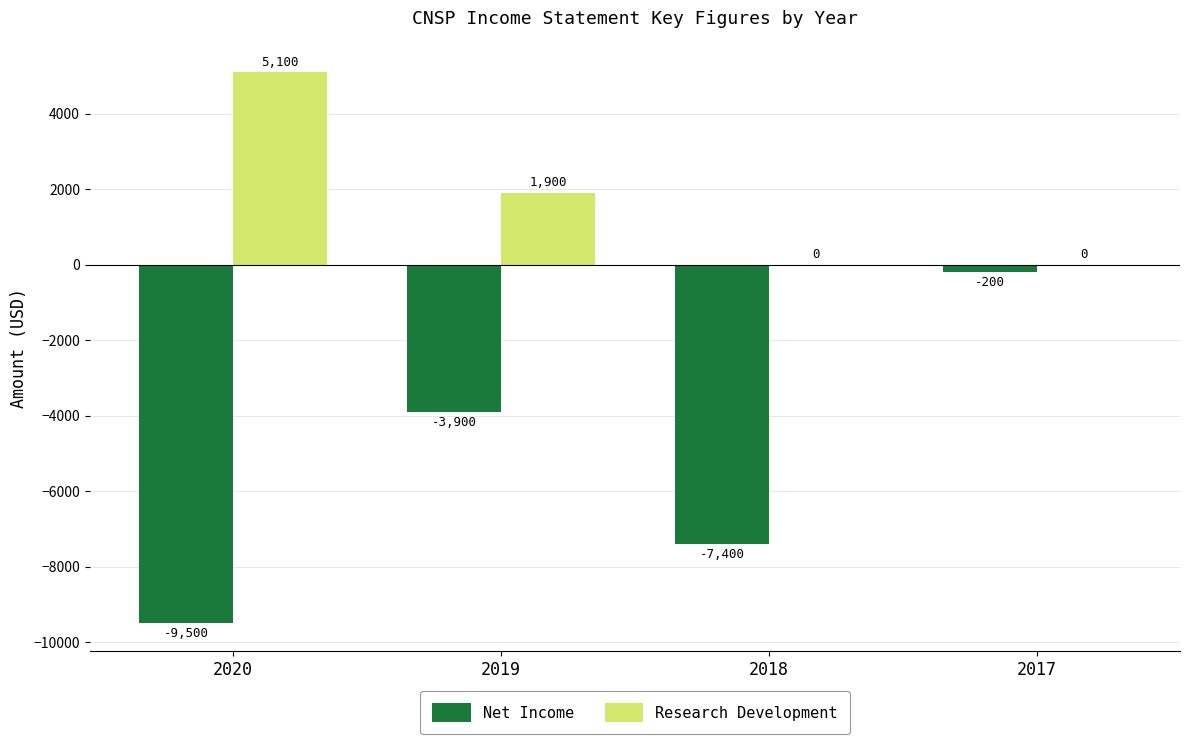

What is the sum of all Net Income values?

-21000